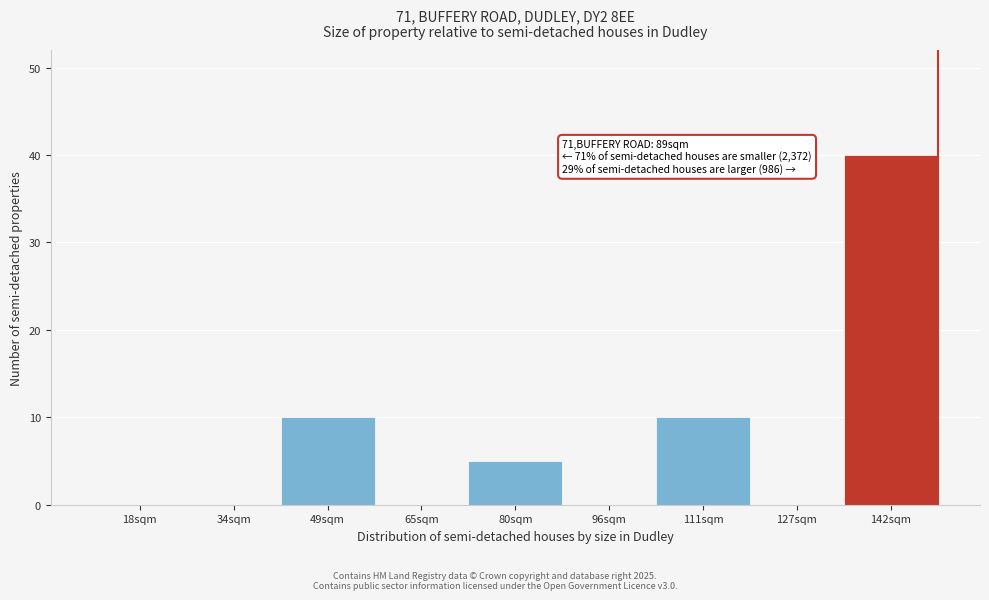

Reading left to right, extract all data points from this chart.

18sqm=0	34sqm=0	49sqm=10	65sqm=0	80sqm=5	96sqm=0	111sqm=10	127sqm=0	142sqm=40